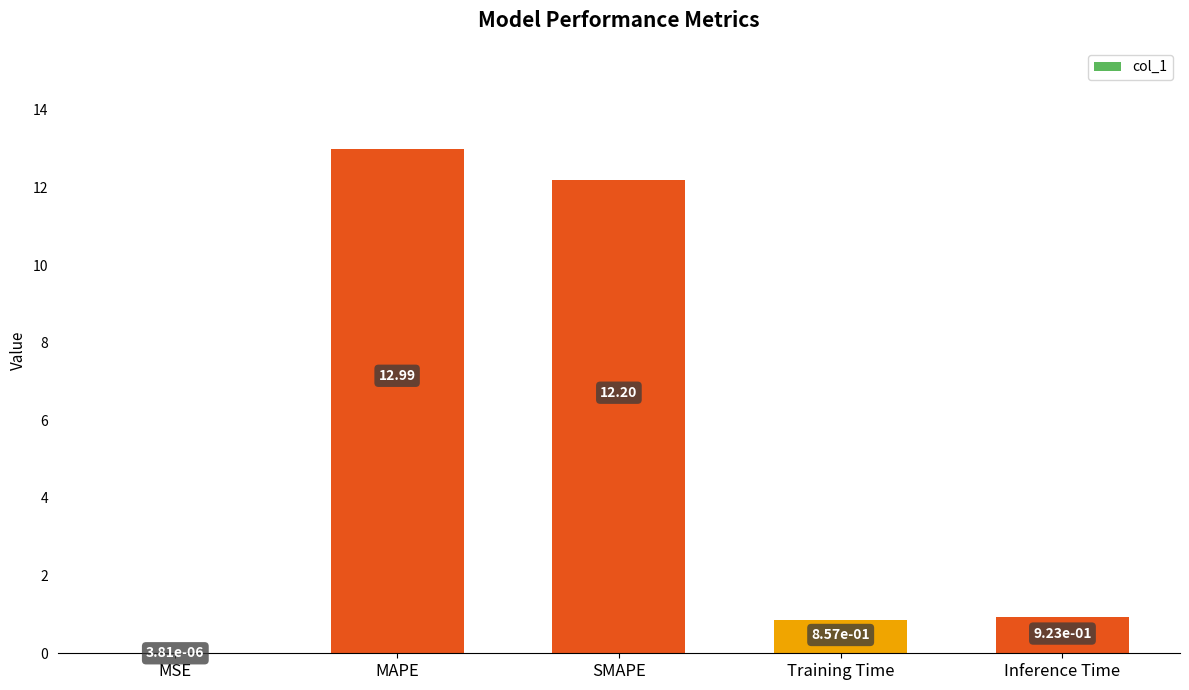

Read the value at MAPE.

13.0